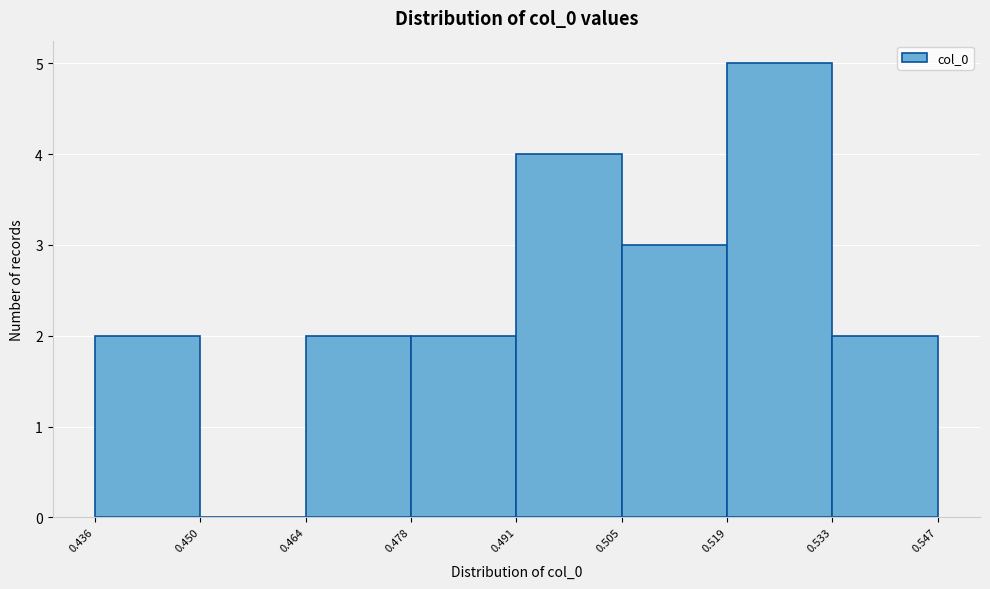

Over which range of the x-axis is the bar tallest?

0.519 to 0.533